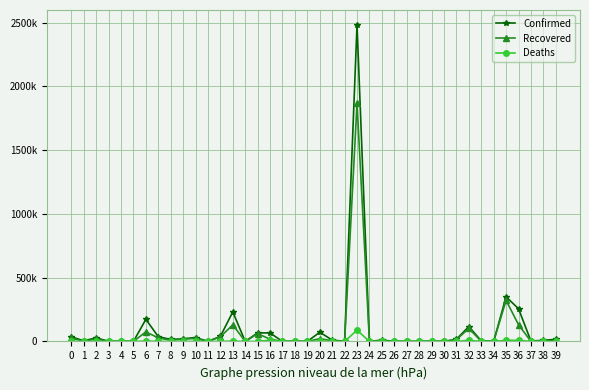

What is the minimum value for Recovered?

27